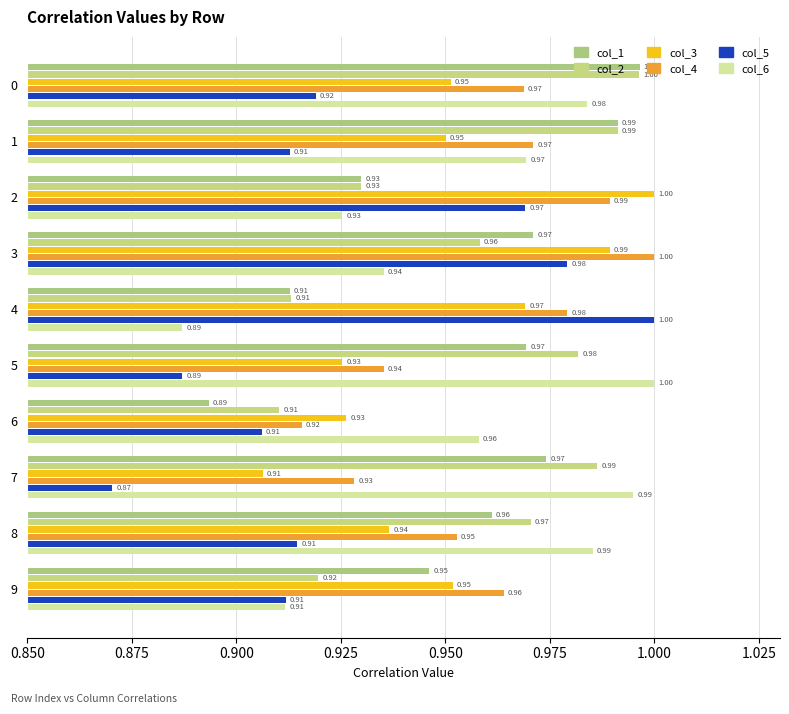

Which series has the widest spread of values?

col_5